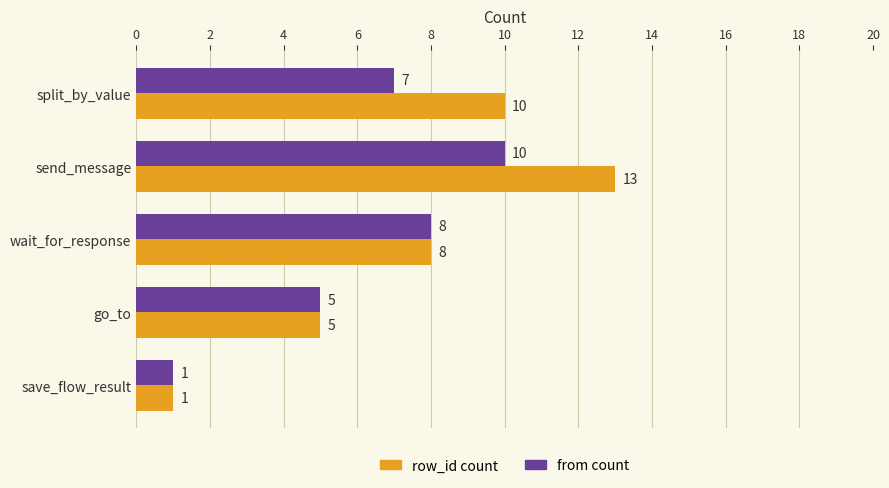

How many data points does each series have?

5